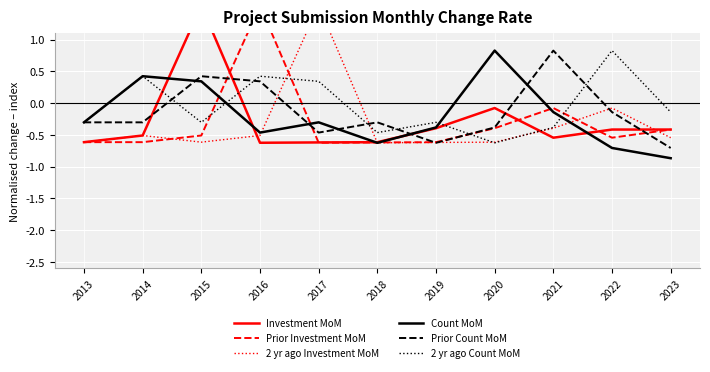

True or false: Prior Investment MoM has a value of -0.1 at 2021.

True